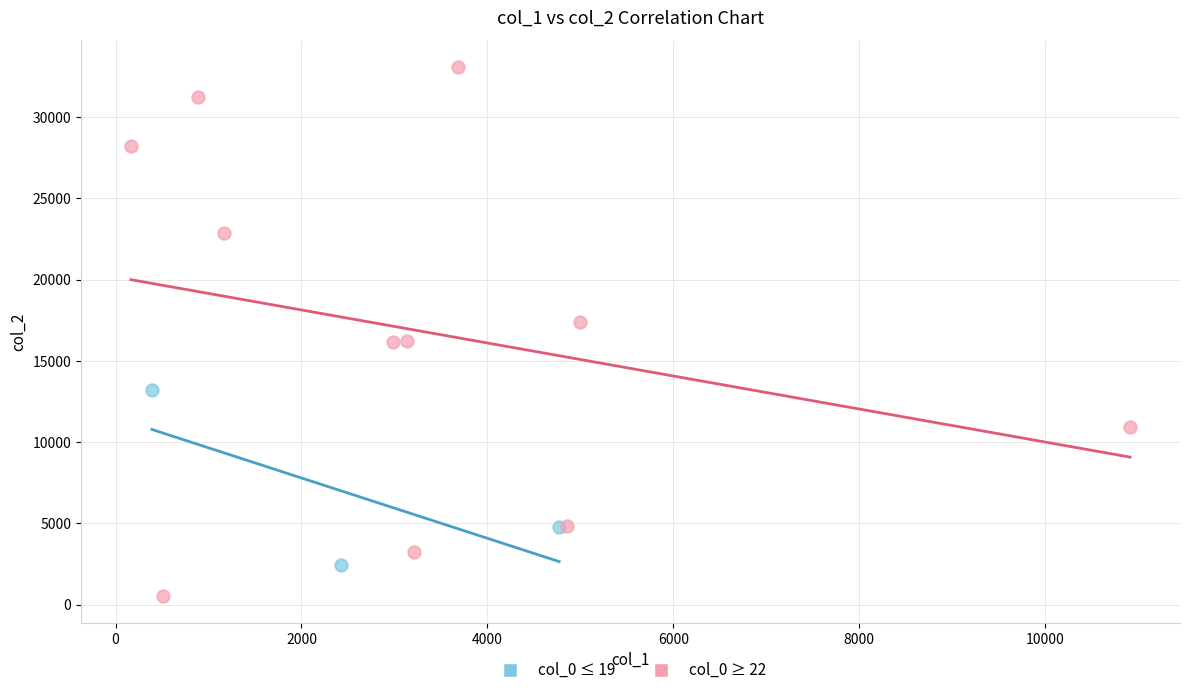

What are all the series names shown in the legend?

col_0 ≤ 19, col_0 ≥ 22